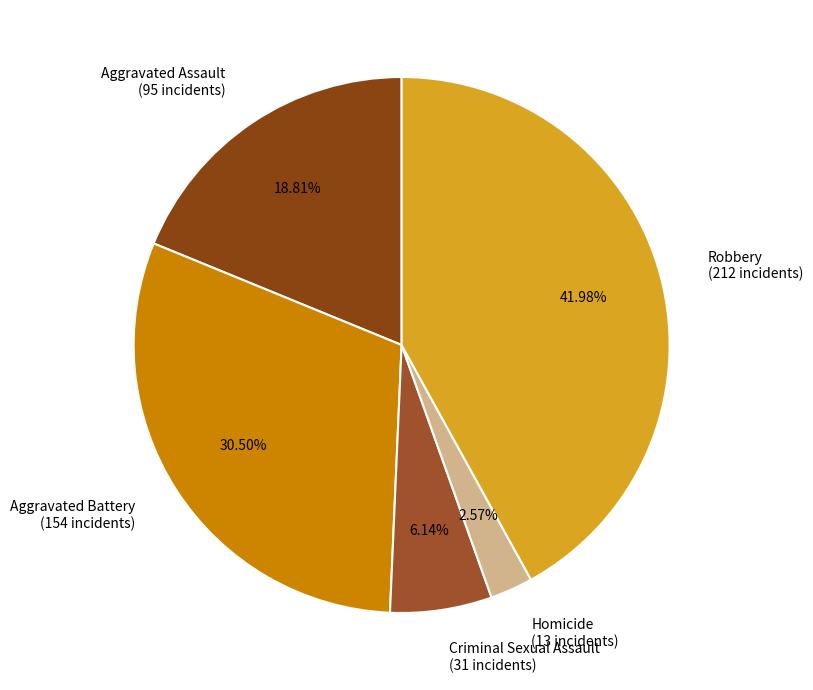

How much of the chart is everything except Robbery?

58.0%